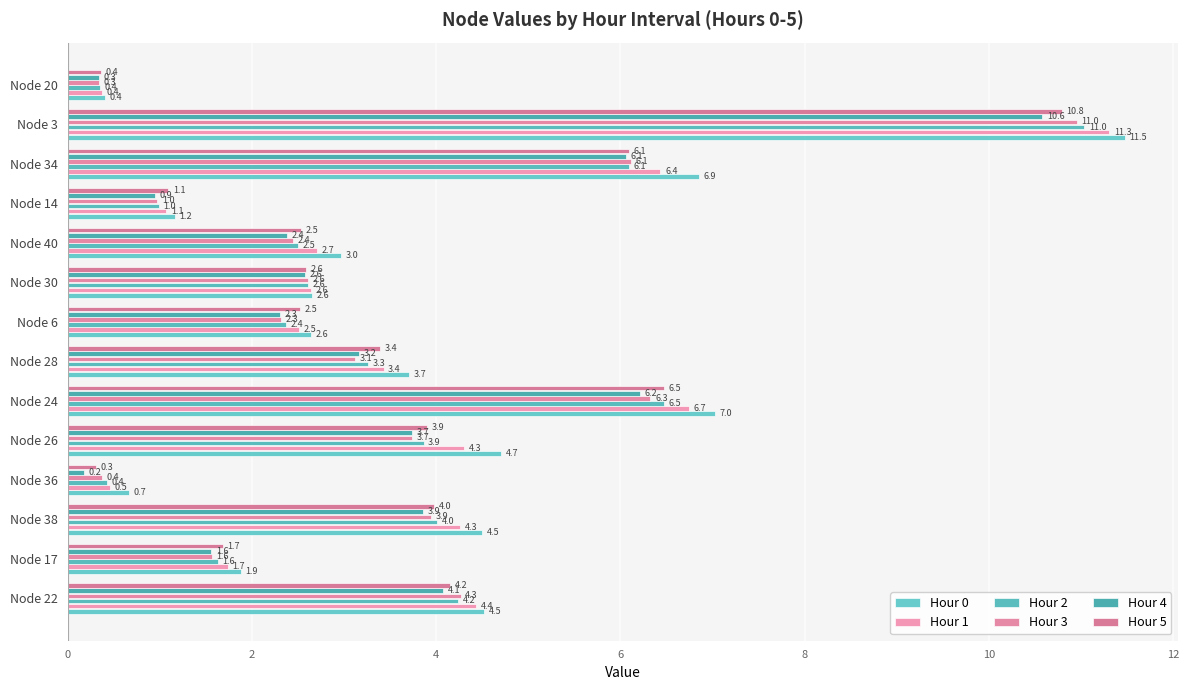

How many categories are shown in the chart?

14